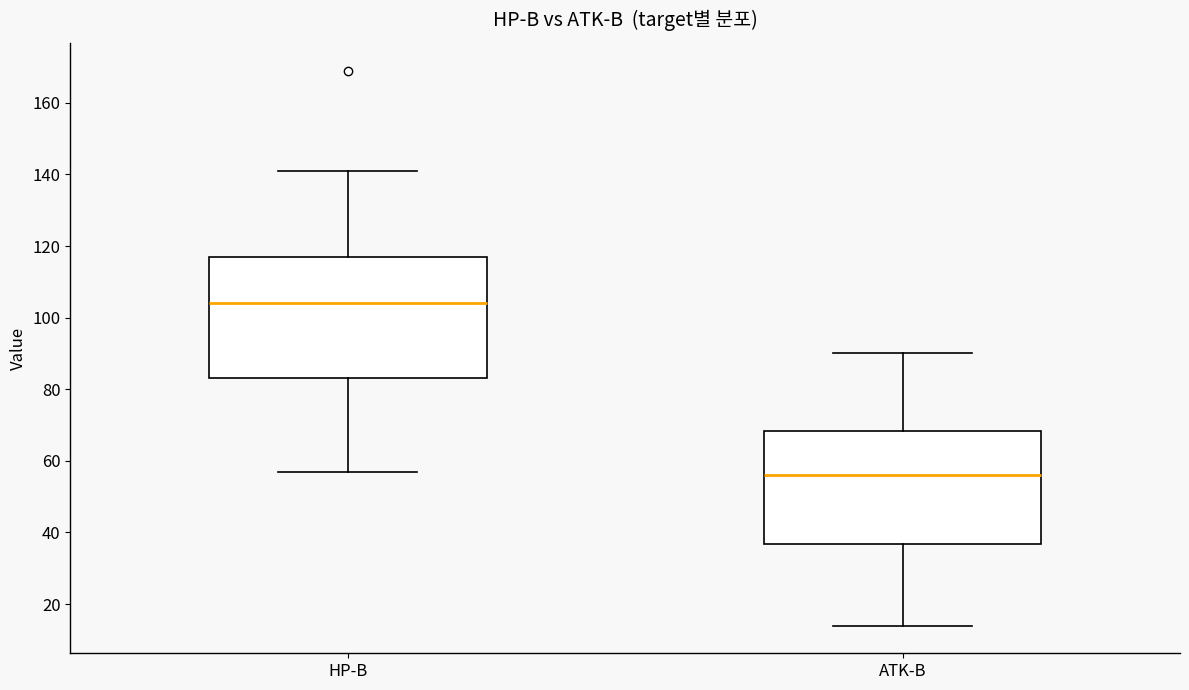

Which box is the tallest, from its lower edge to its upper edge?

HP-B